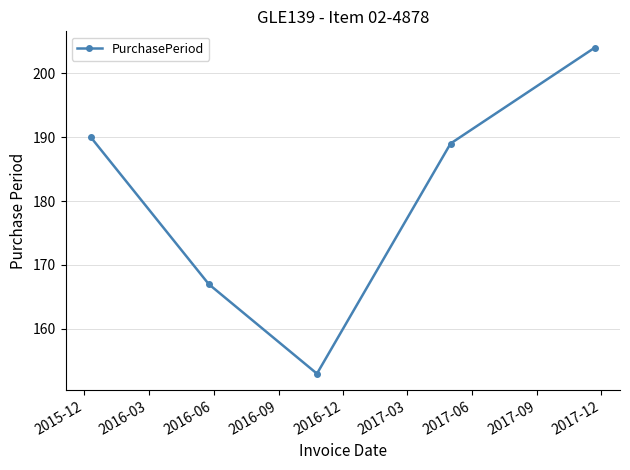

What is the sum of all values?

903